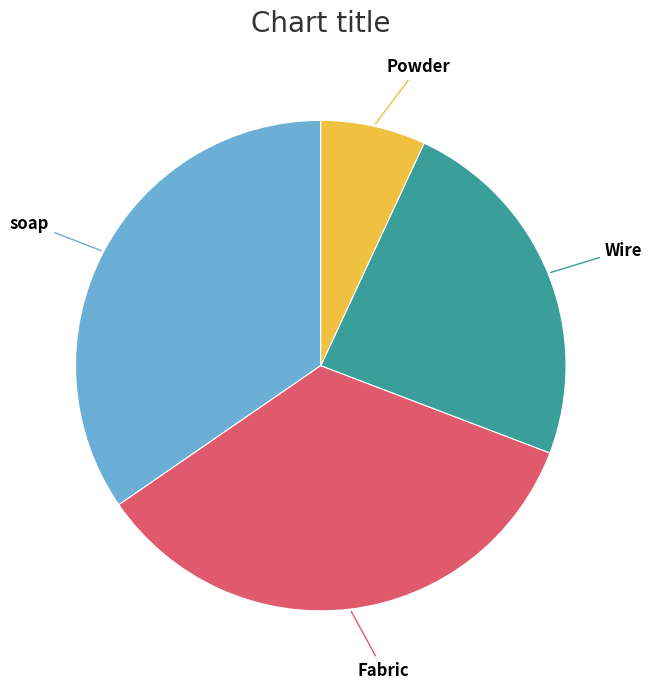

The Wire slice represents 24% of the pie. True or false?

True